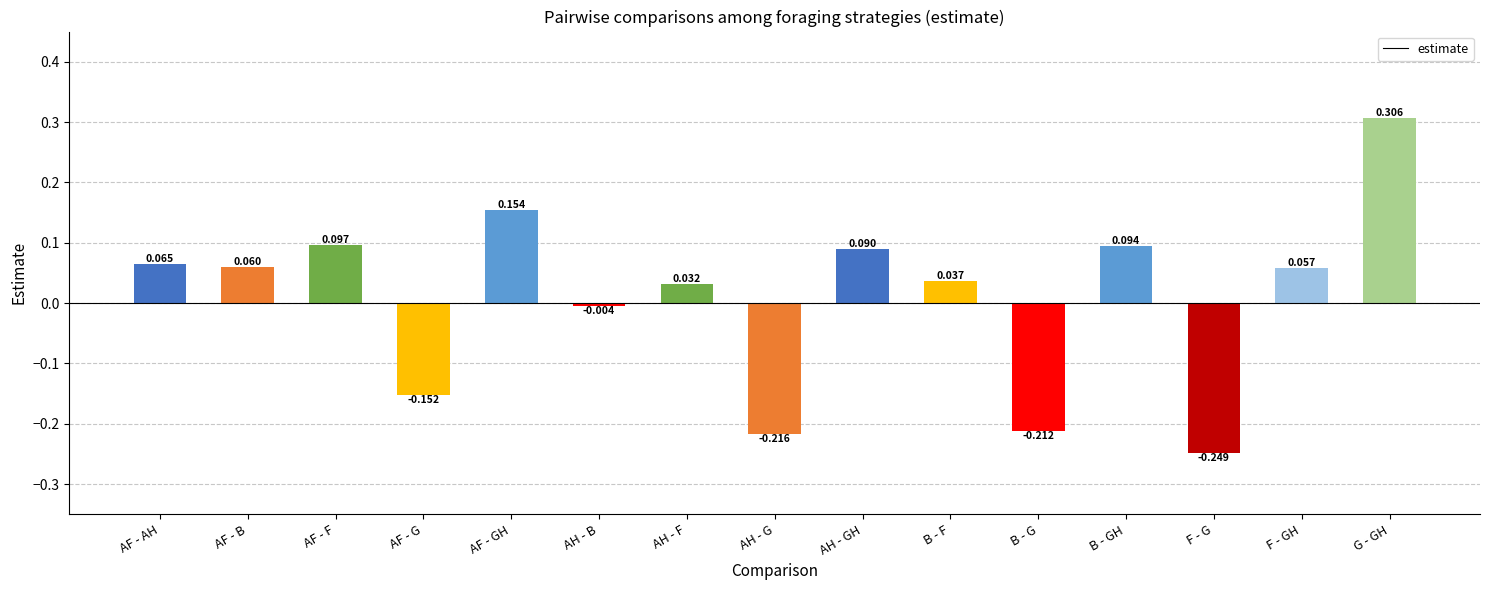

What is the label of the 1st bar from the left?

AF - AH